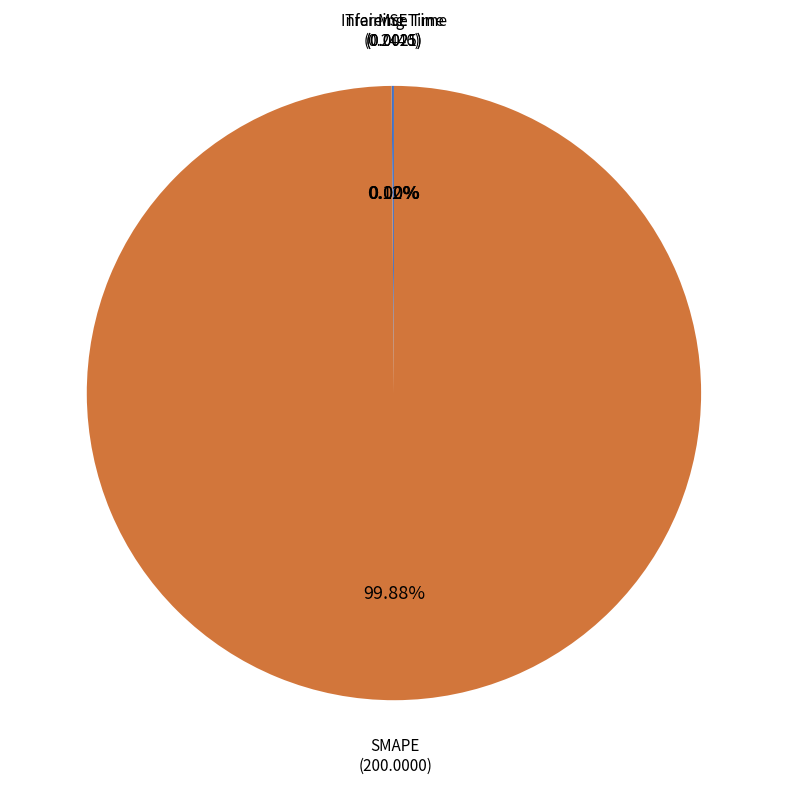

What is the majority slice?

SMAPE